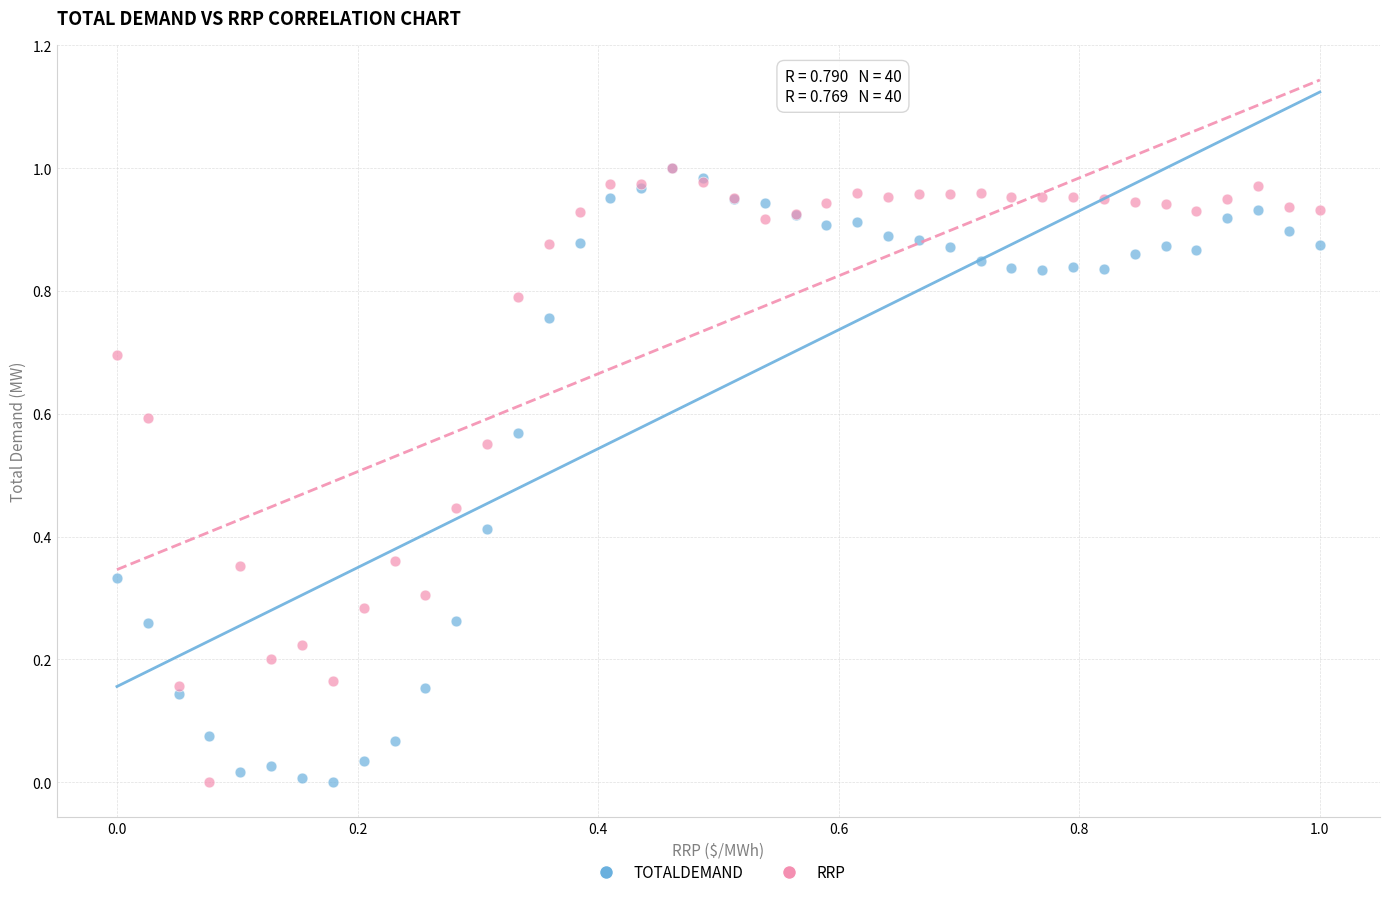

What are all the series names shown in the legend?

TOTALDEMAND, RRP